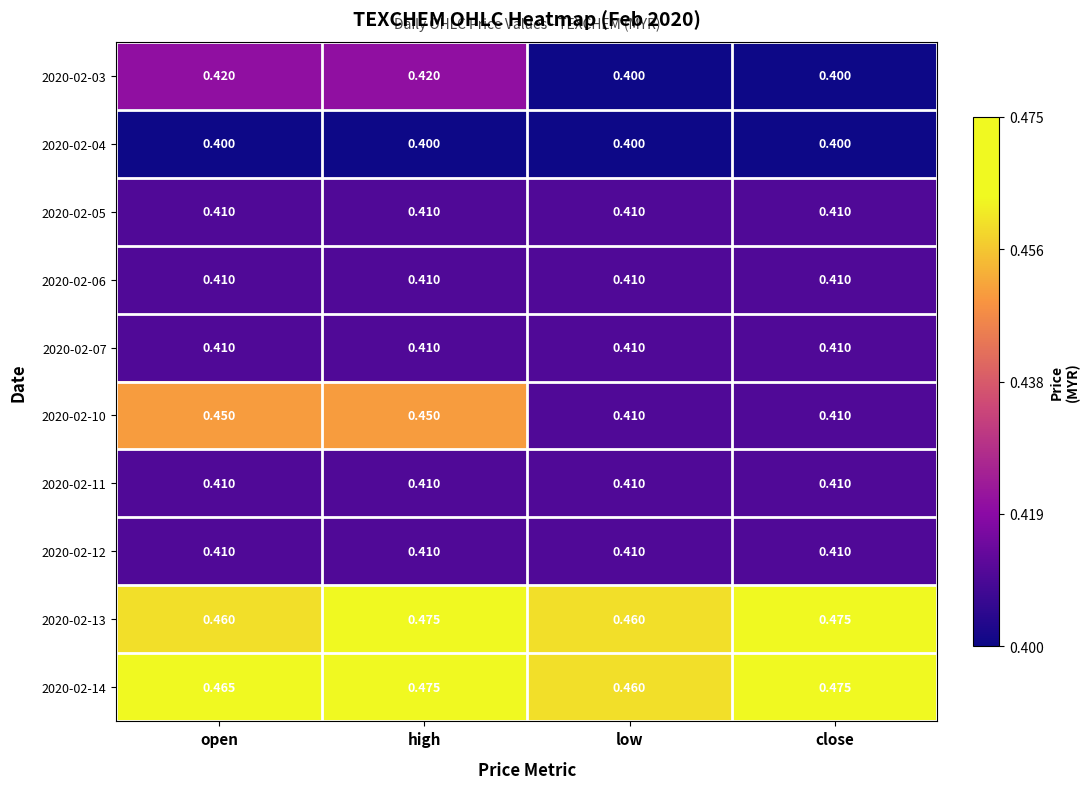

Which series has the largest total across all categories?

2020-02-14